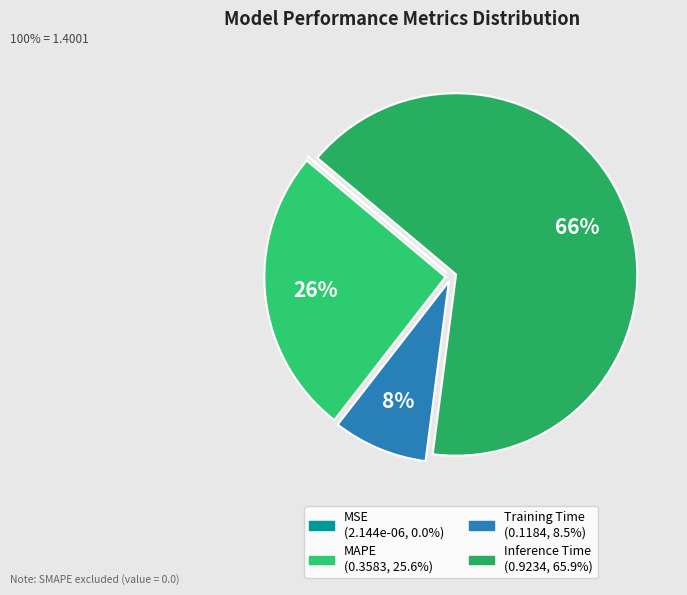

Is it true that Training Time is 1% of the pie?

False